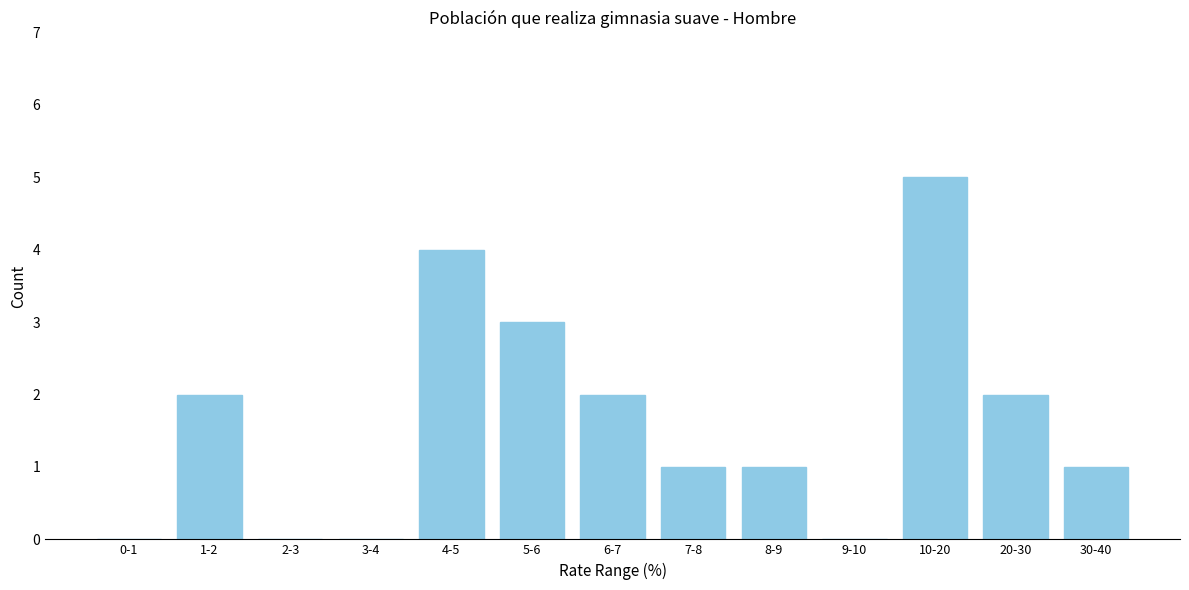

Reading right to left, list all the values displayed in this chart.

30-40=1	20-30=2	10-20=5	9-10=0	8-9=1	7-8=1	6-7=2	5-6=3	4-5=4	3-4=0	2-3=0	1-2=2	0-1=0